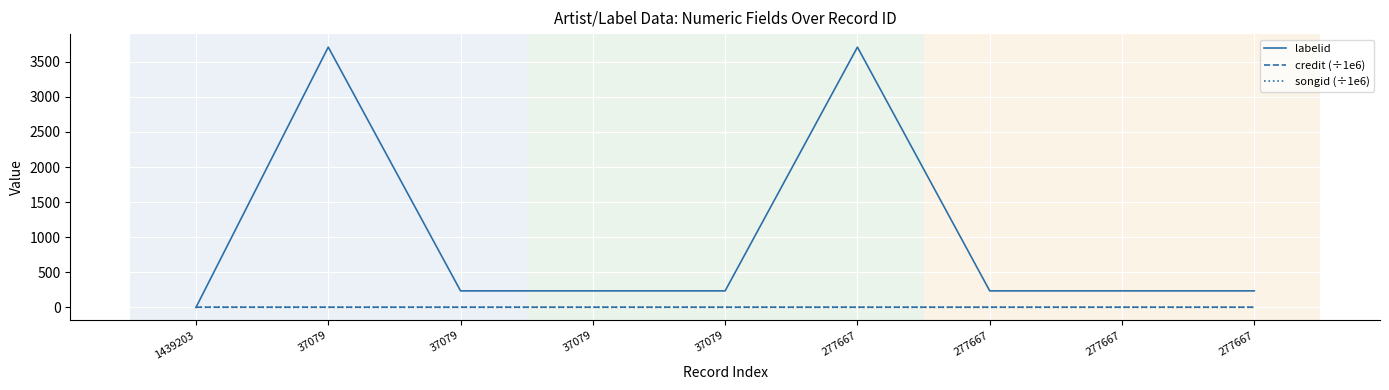

Between 277667 and 277667, which is larger?

277667